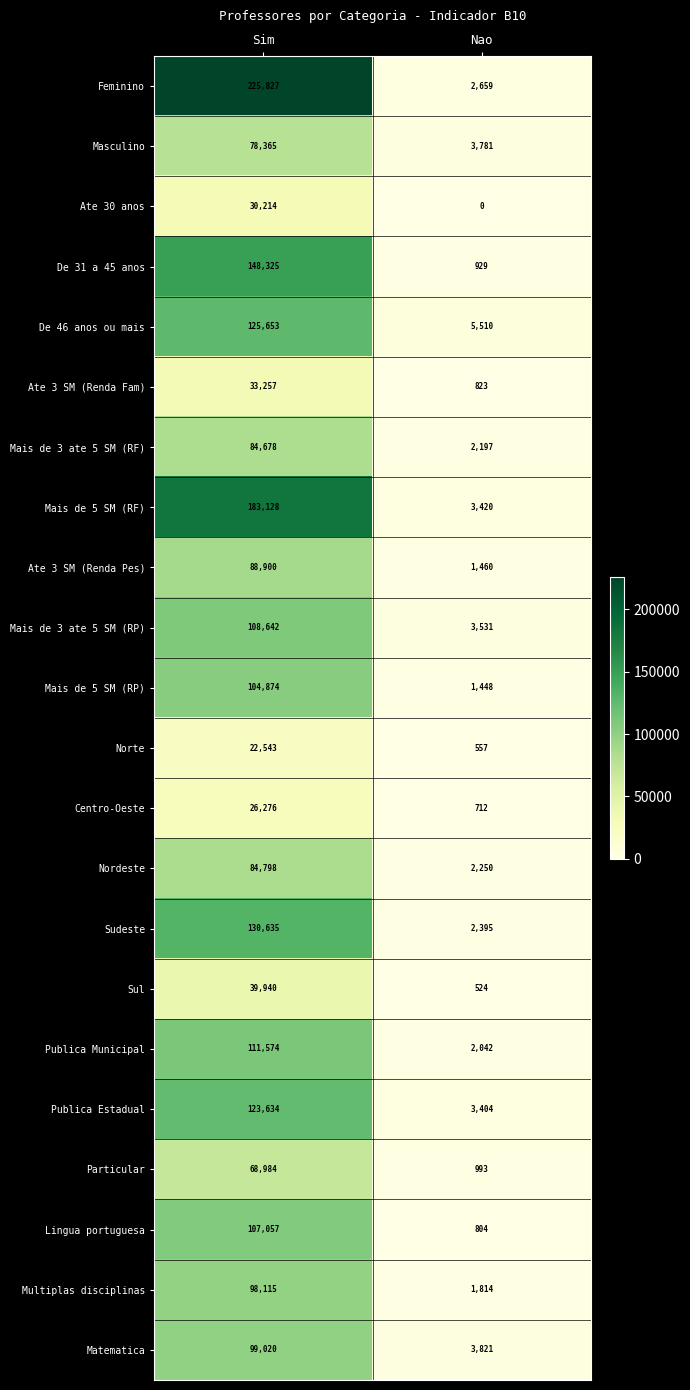

Which series changed the most between Sim and Nao?

Feminino